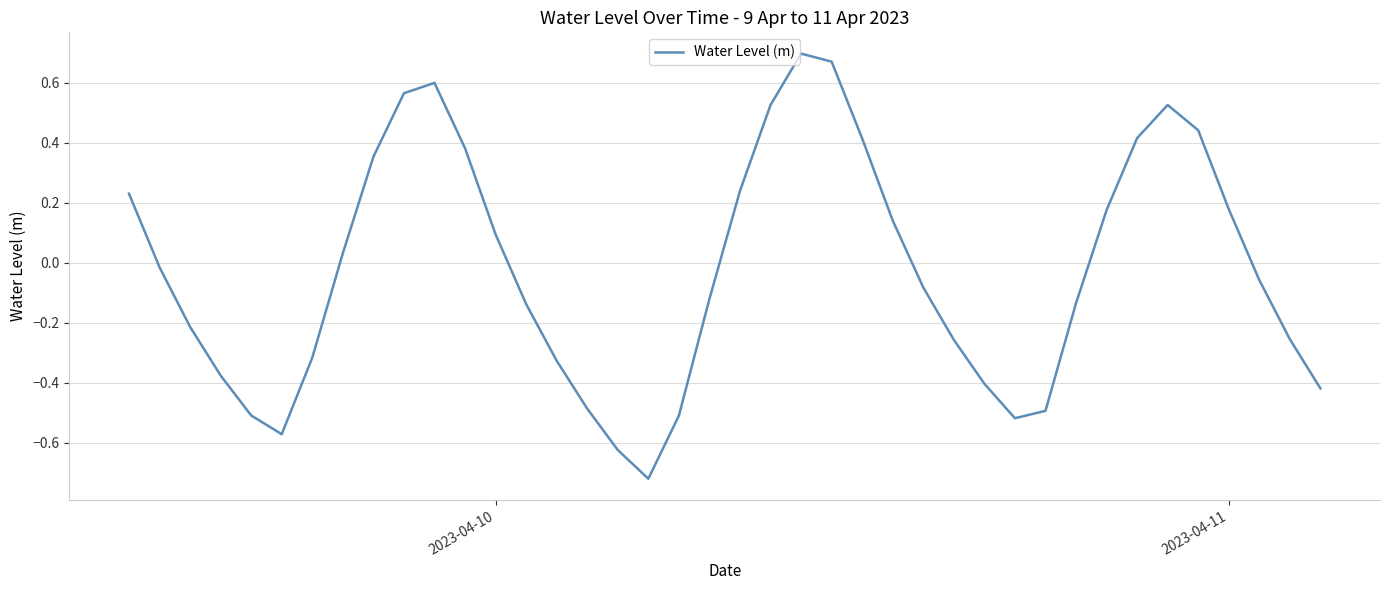

What is the difference between the maximum and minimum values?

1.4